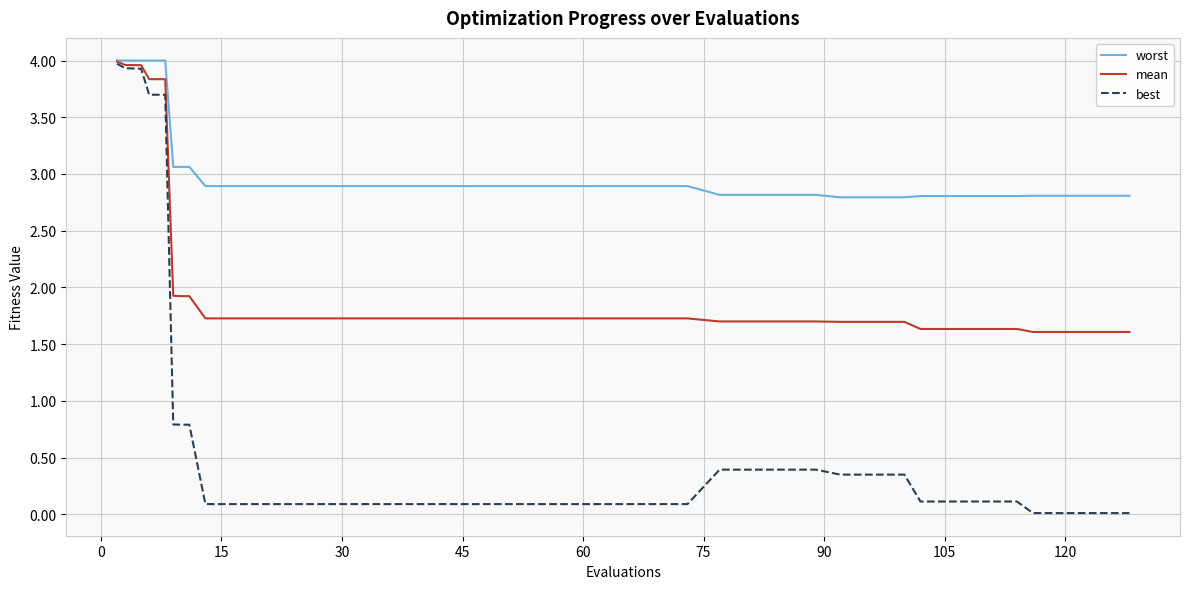

What is the lowest value of the worst series?

2.8